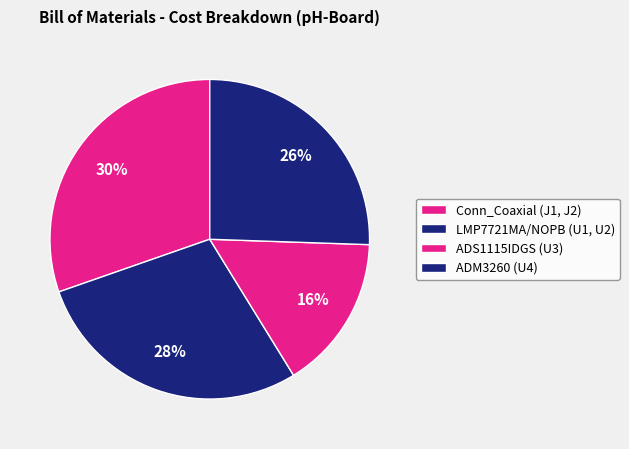

How many slices are in this pie chart?

4